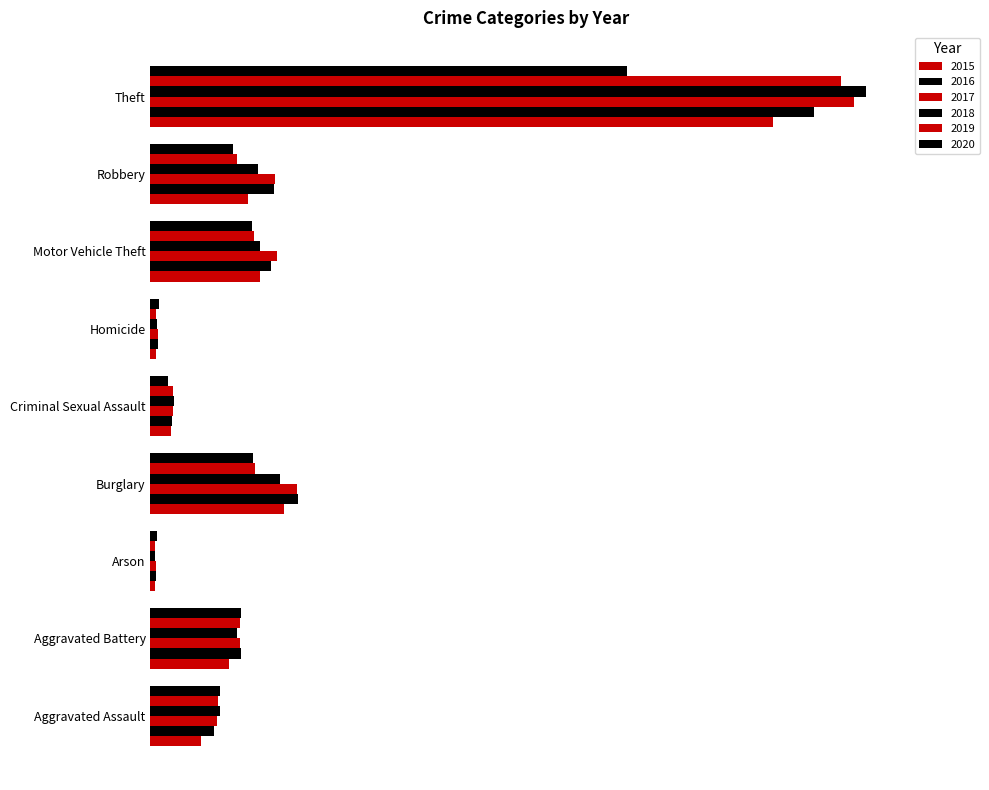

Which series has the widest spread of values?

2018